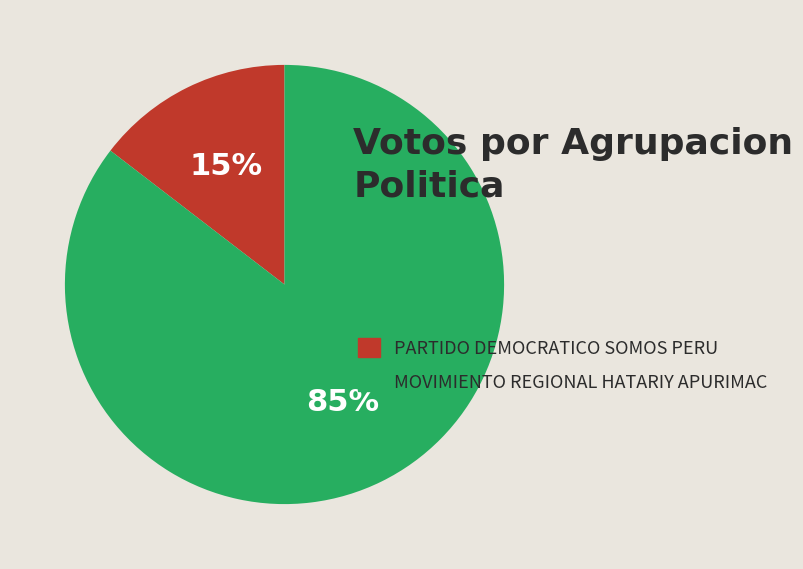

Is the sum of PARTIDO DEMOCRATICO SOMOS PERU and MOVIMIENTO REGIONAL HATARIY APURIMAC greater than half?

Yes